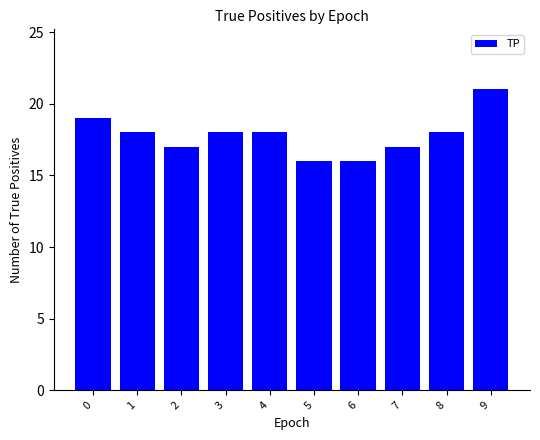

Is it true that the value at 6 is 16?

True